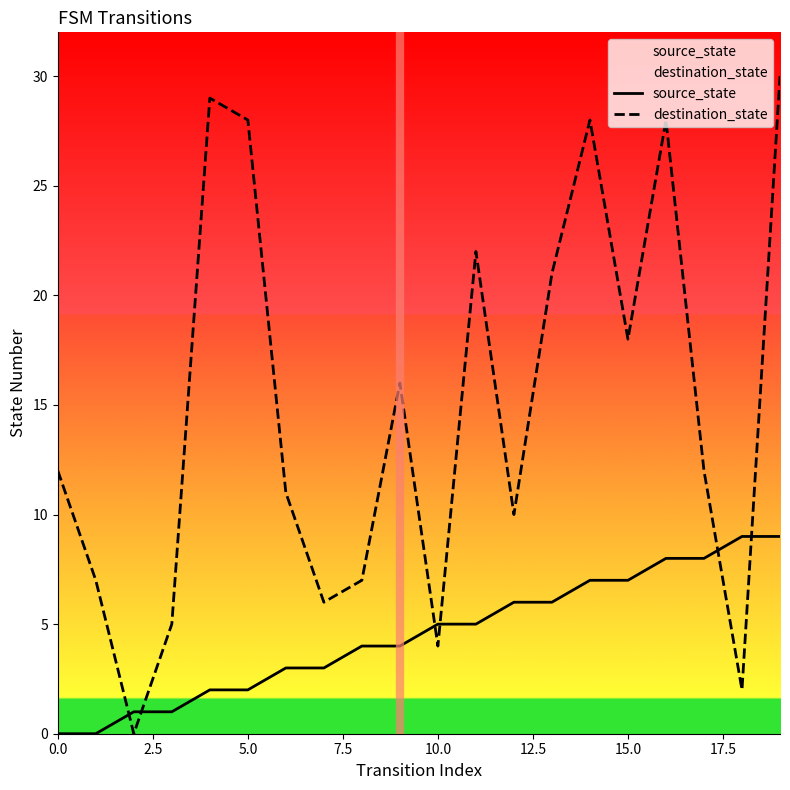

What is the value of the source_state point at the 12th from the left?

5